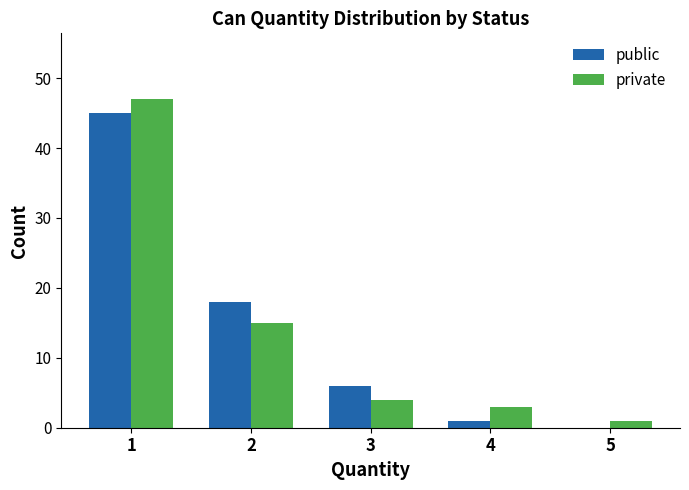

Read the private value at 2.

15